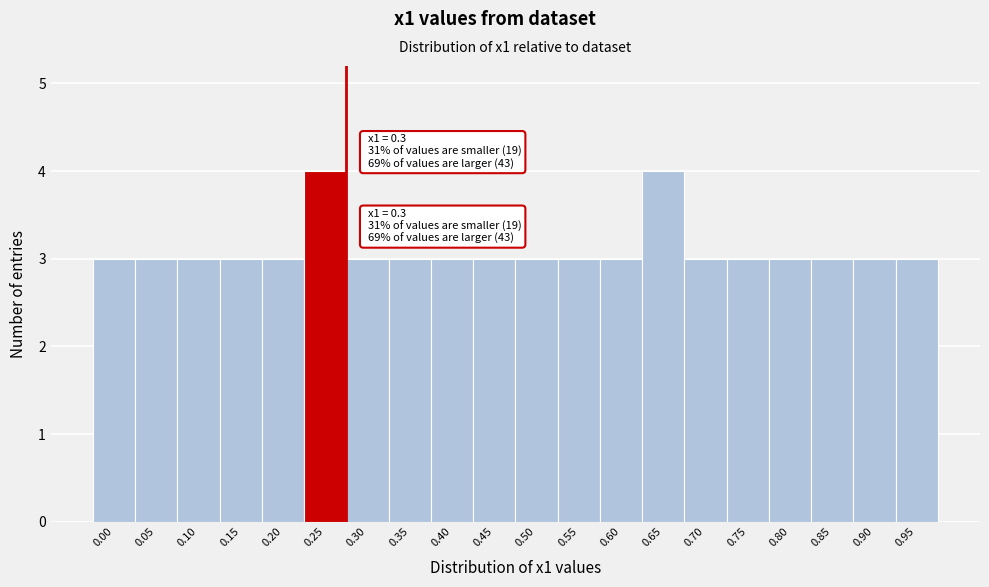

Reading left to right, extract all data points from this chart.

0.00=3	0.05=3	0.10=3	0.15=3	0.20=3	0.25=4	0.30=3	0.35=3	0.40=3	0.45=3	0.50=3	0.55=3	0.60=3	0.65=4	0.70=3	0.75=3	0.80=3	0.85=3	0.90=3	0.95=3